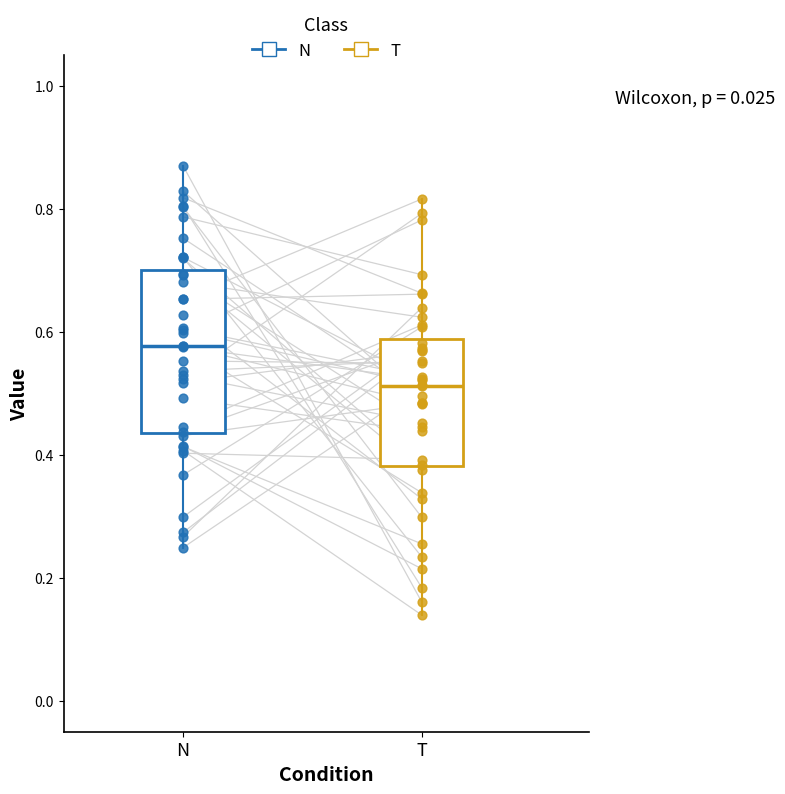

Comparing the boxes themselves (not the whiskers), which one is the tallest?

N